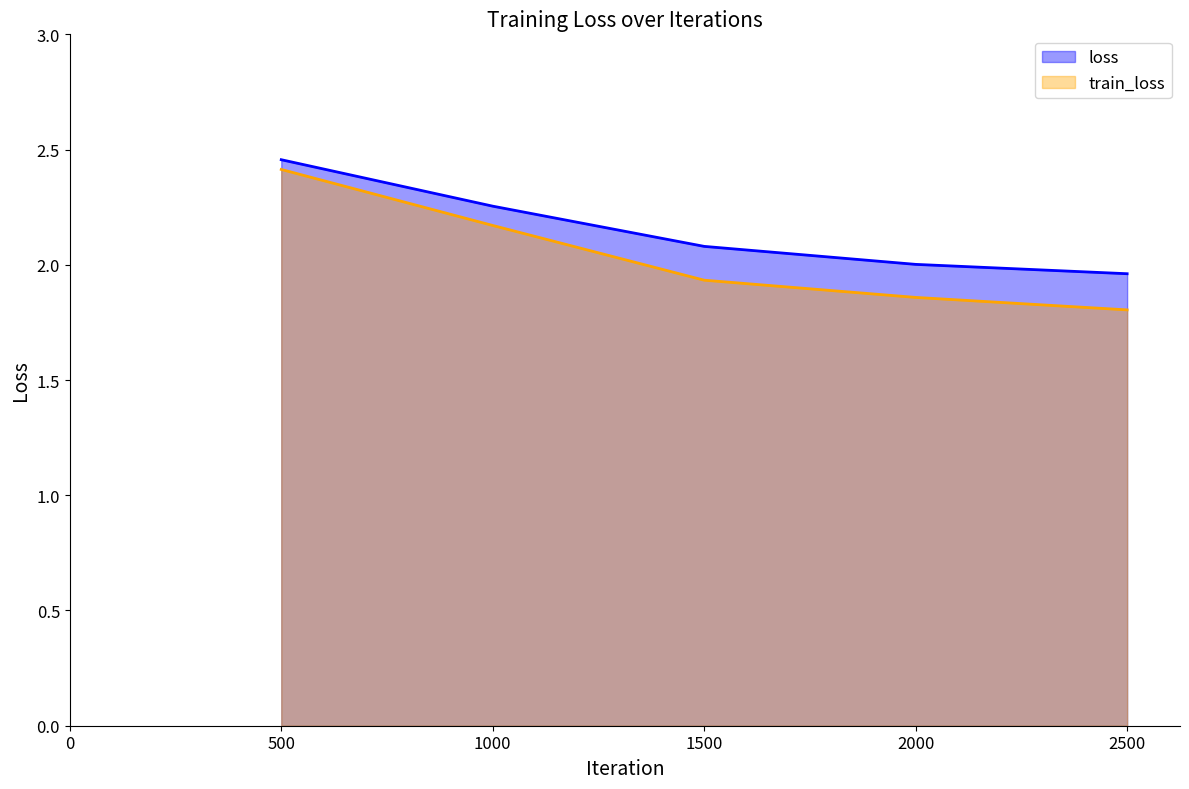

At which label does loss first exceed 2?

500